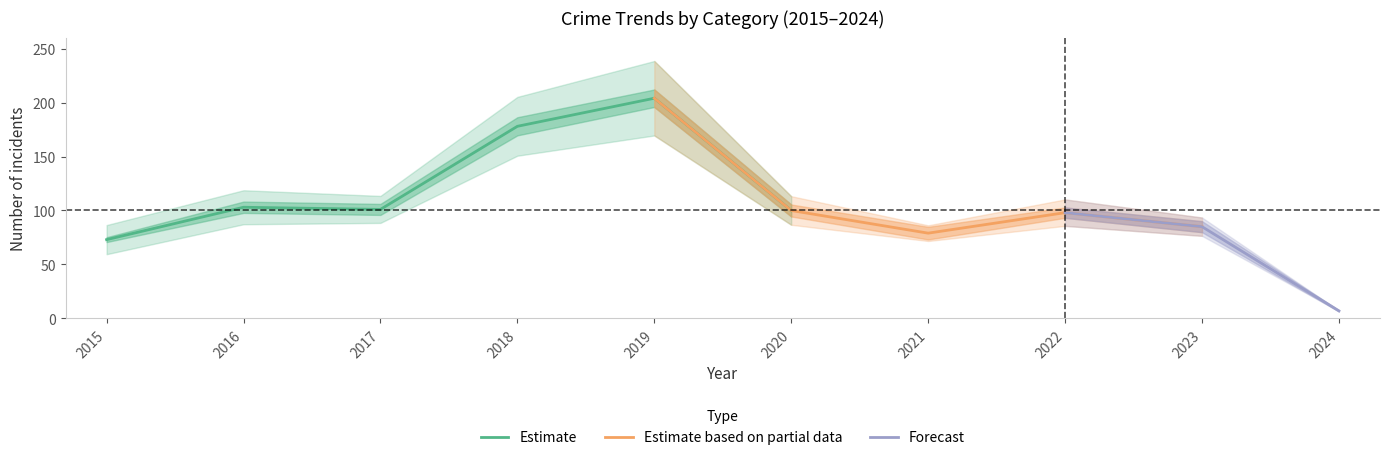

True or false: Robbery has a value of 20 at 2020.

False